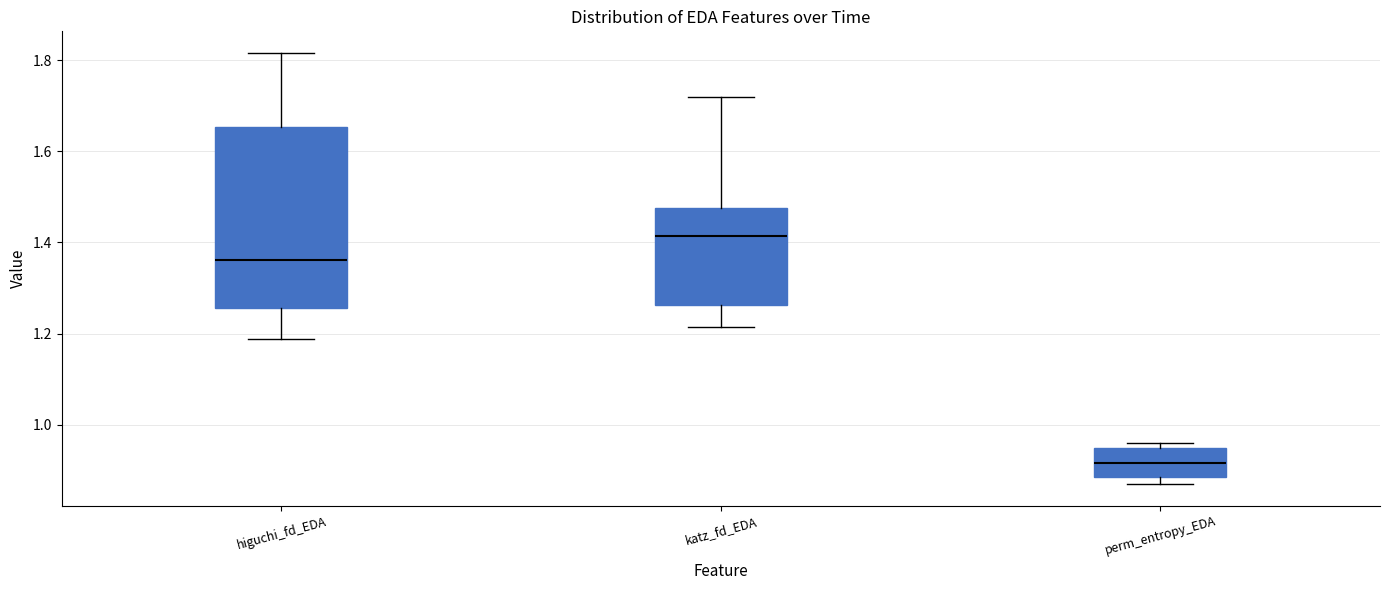

Which box is the tallest, from its lower edge to its upper edge?

higuchi_fd_EDA